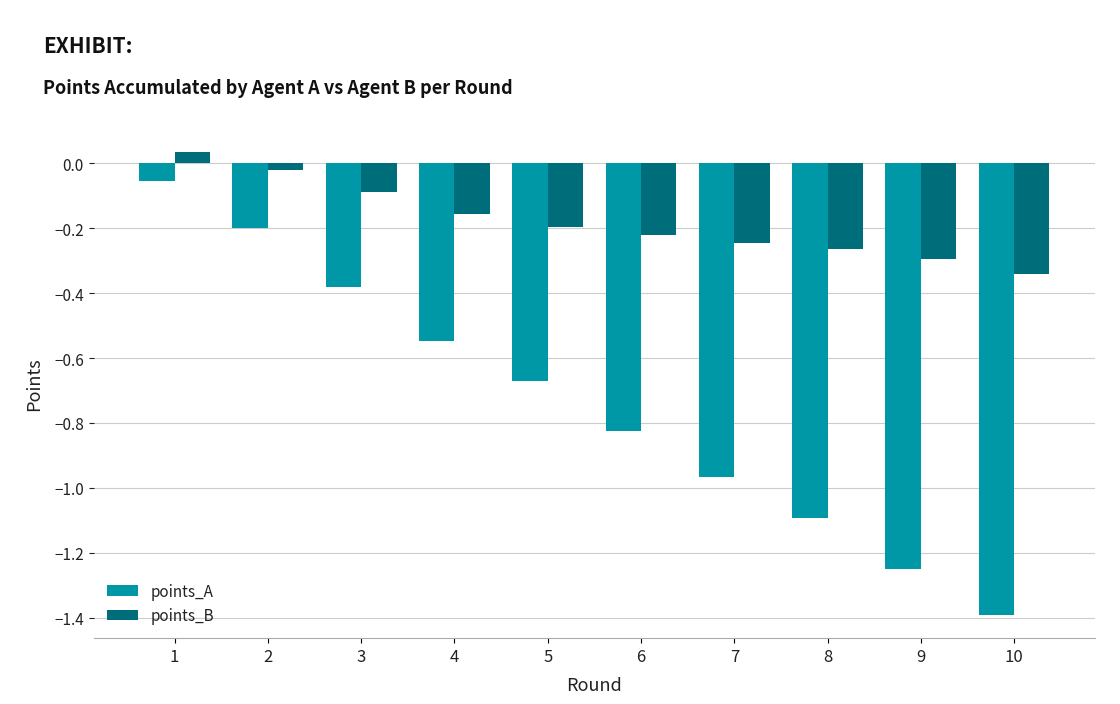

List the series in order of their overall mean, lowest first.

points_A, points_B